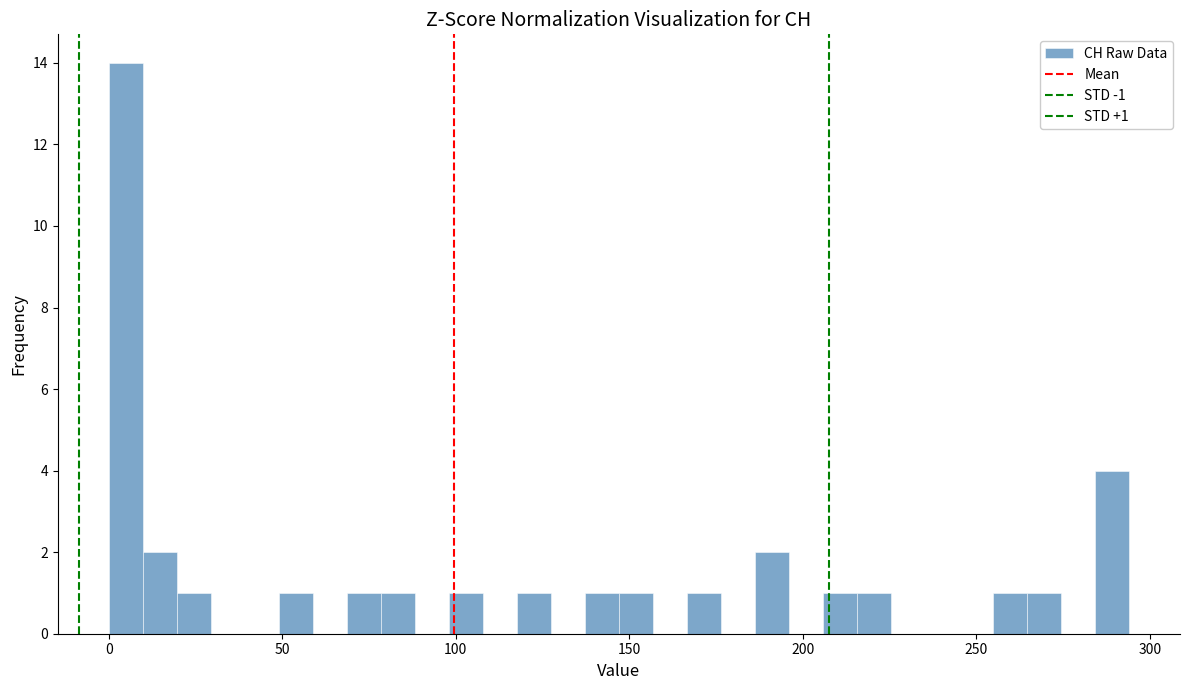

Around what value on the x-axis is the tallest bar? Give the approximate position of its centre, as read against the axis.

5